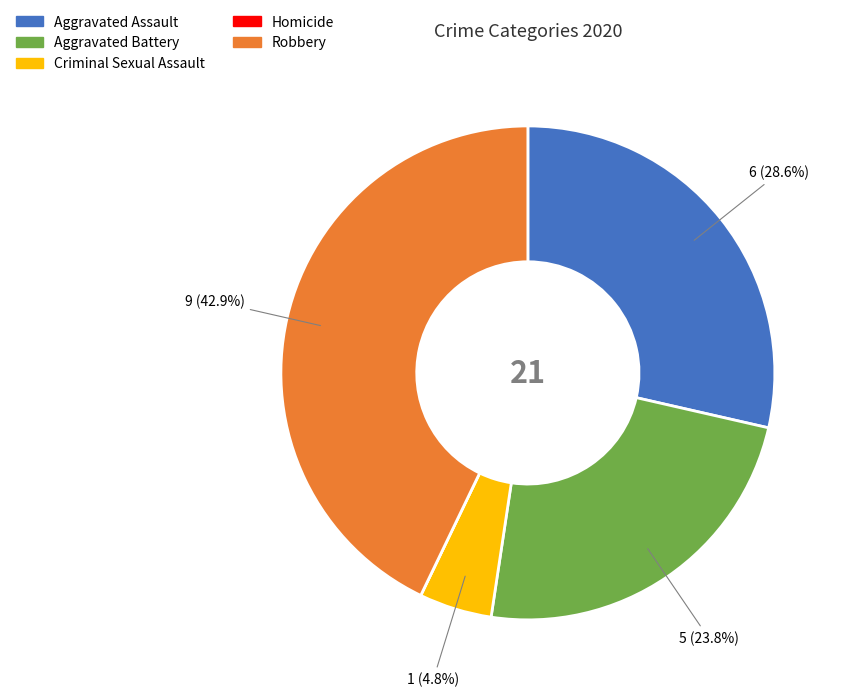

Does any single category account for the majority?

No